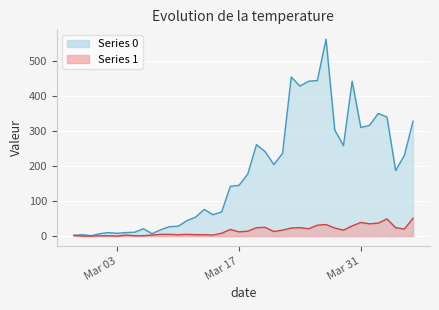

What is the average value of the Series 0 series?

181